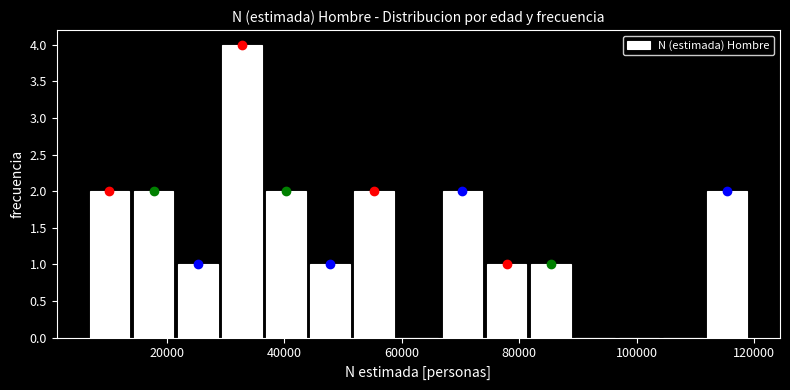

Around what value on the x-axis is the tallest bar? Give the approximate position of its centre, as read against the axis.

32000